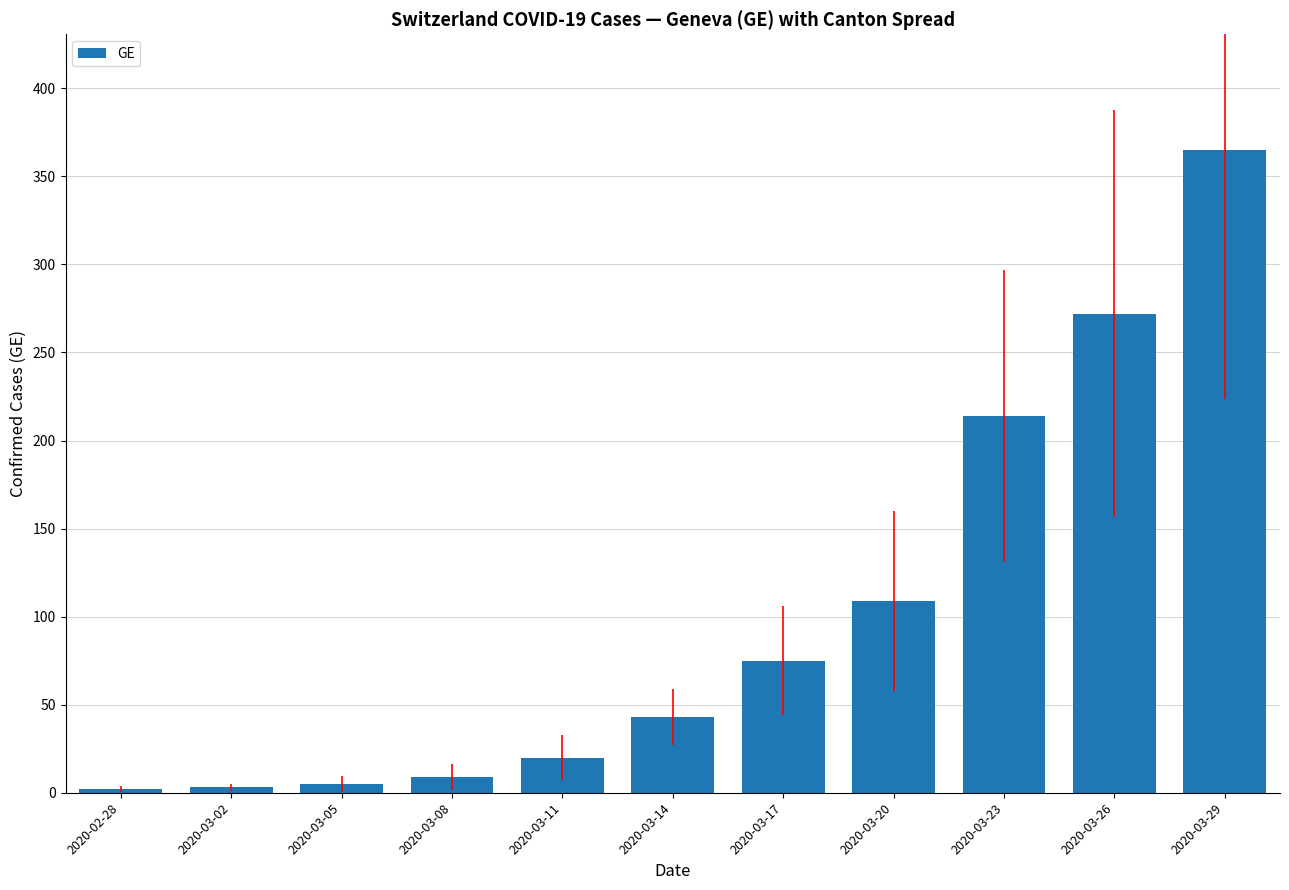

What position from the right is 2020-03-08?

8